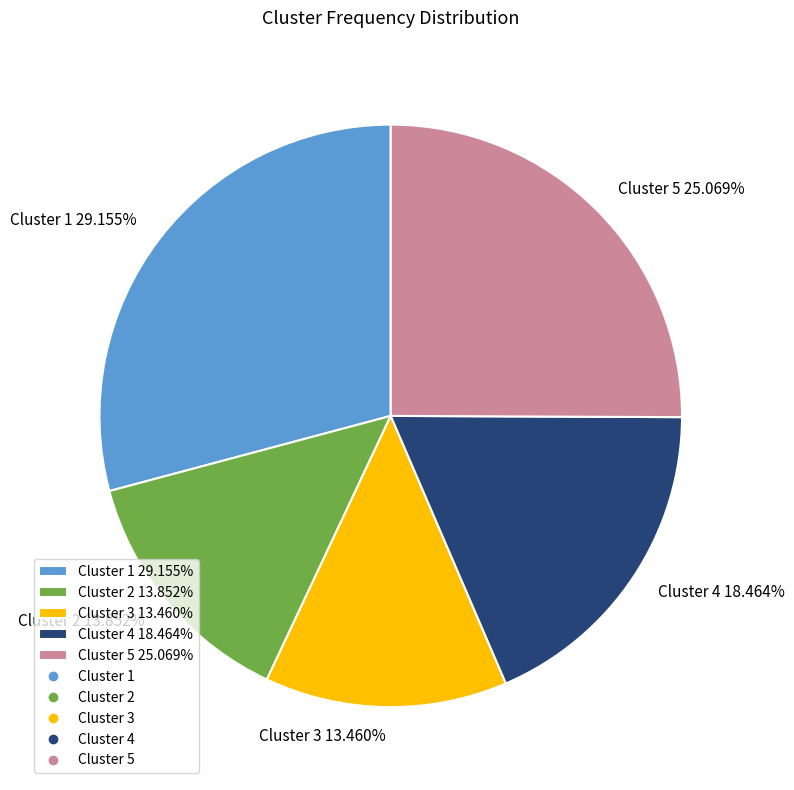

Does Cluster 4 account for over 50% of the chart?

No